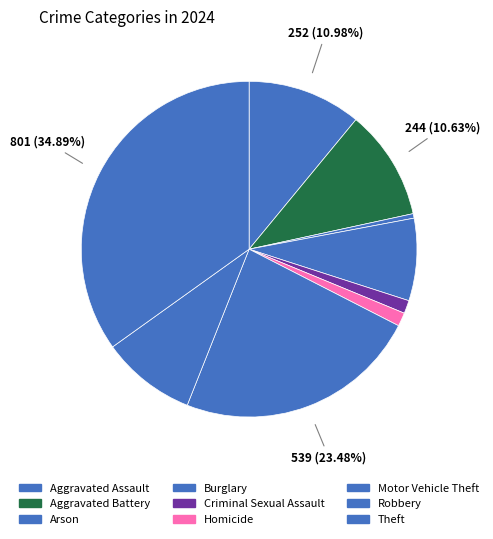

Combined, do Criminal Sexual Assault and Aggravated Battery account for over 50%?

No